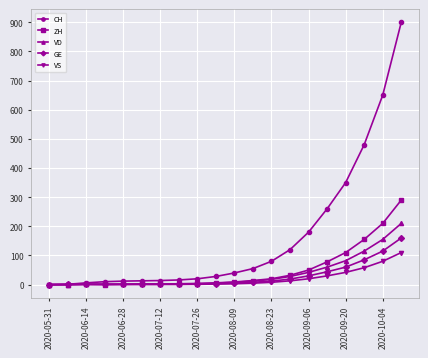

Which series has the largest total across all categories?

CH